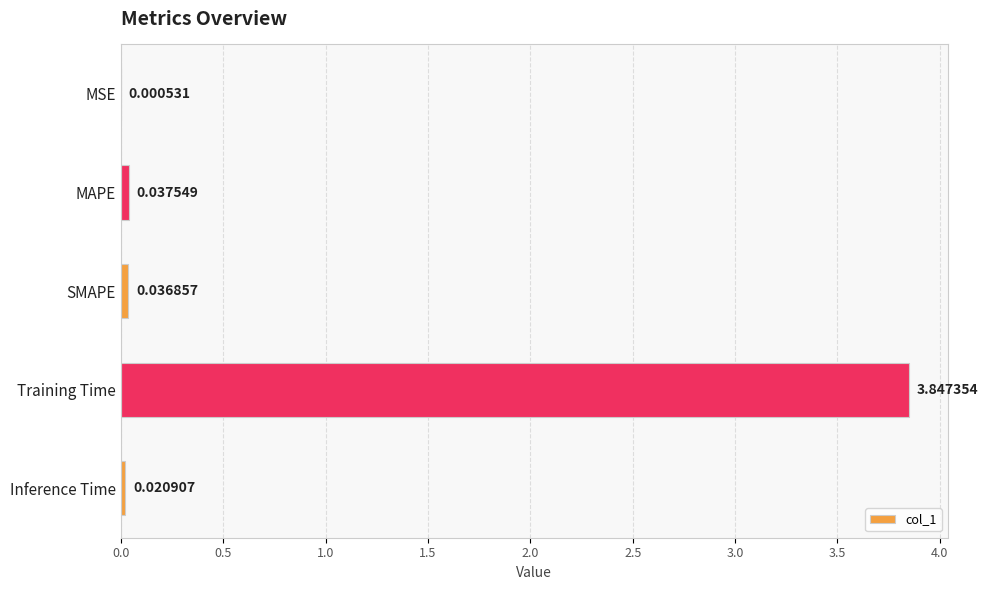

What is the sum of all values?

3.9